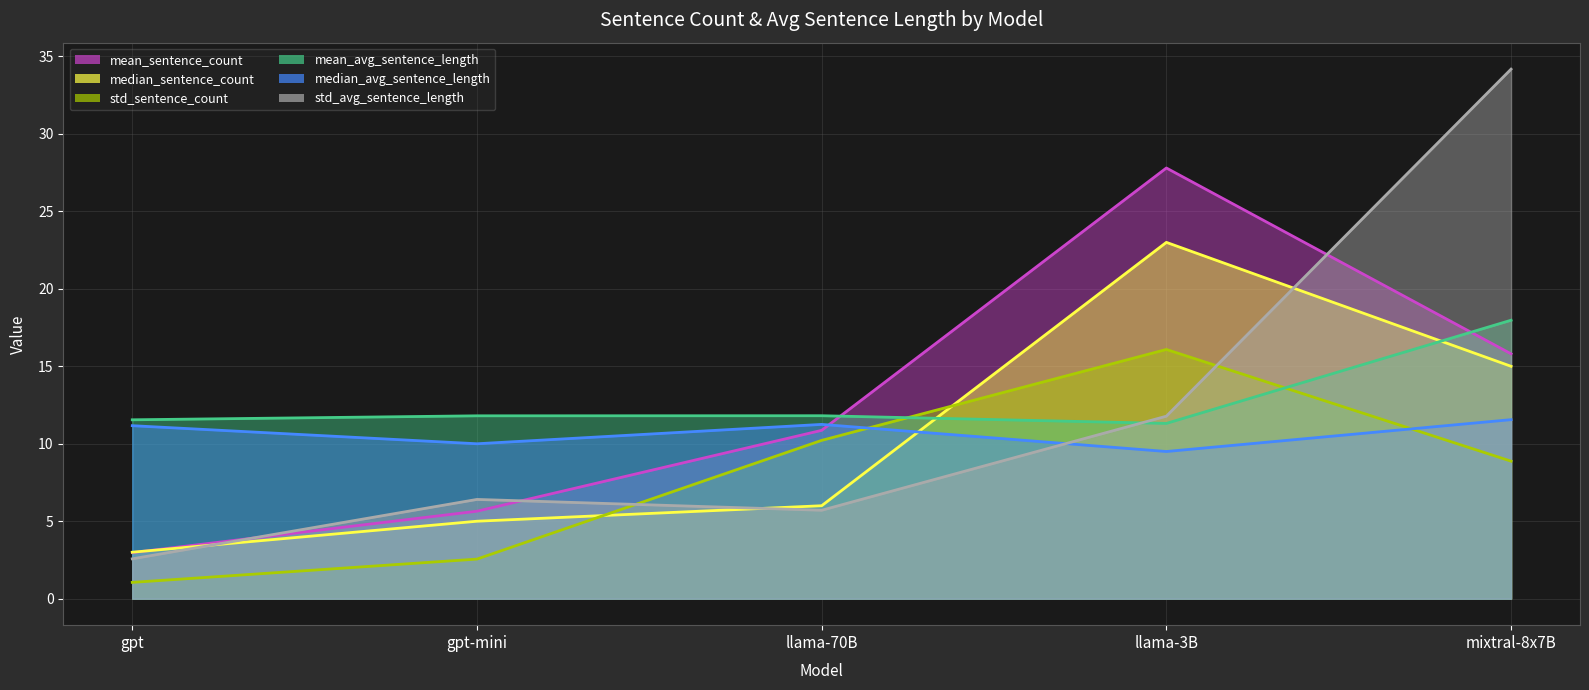

True or false: mean_avg_sentence_length and median_avg_sentence_length cross at least once.

False